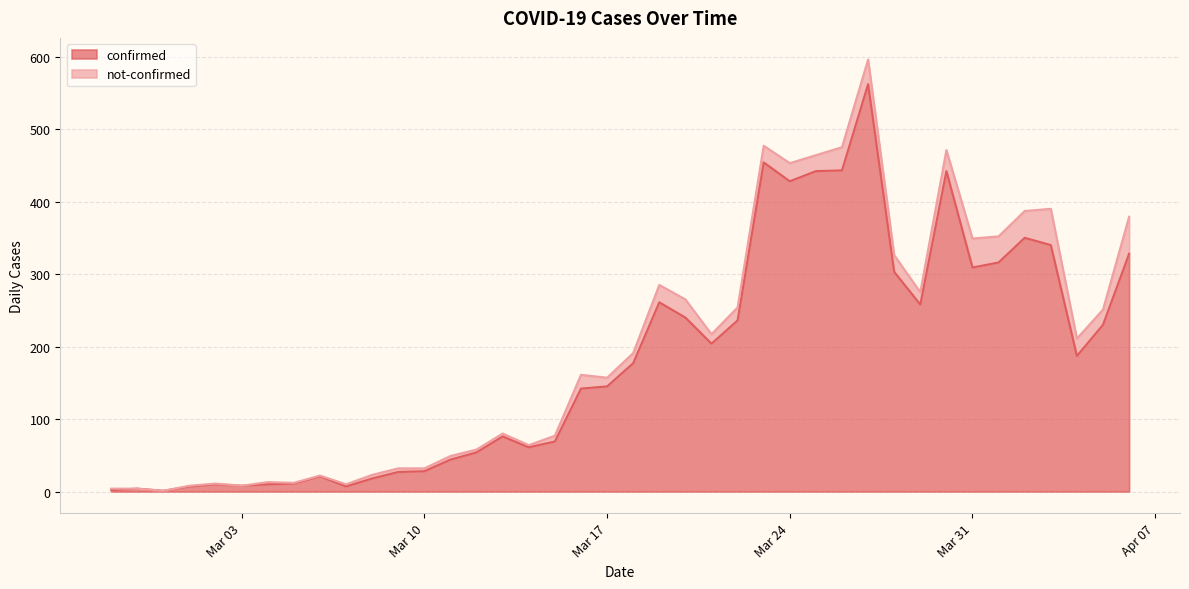

What is the highest value of the confirmed series?

562